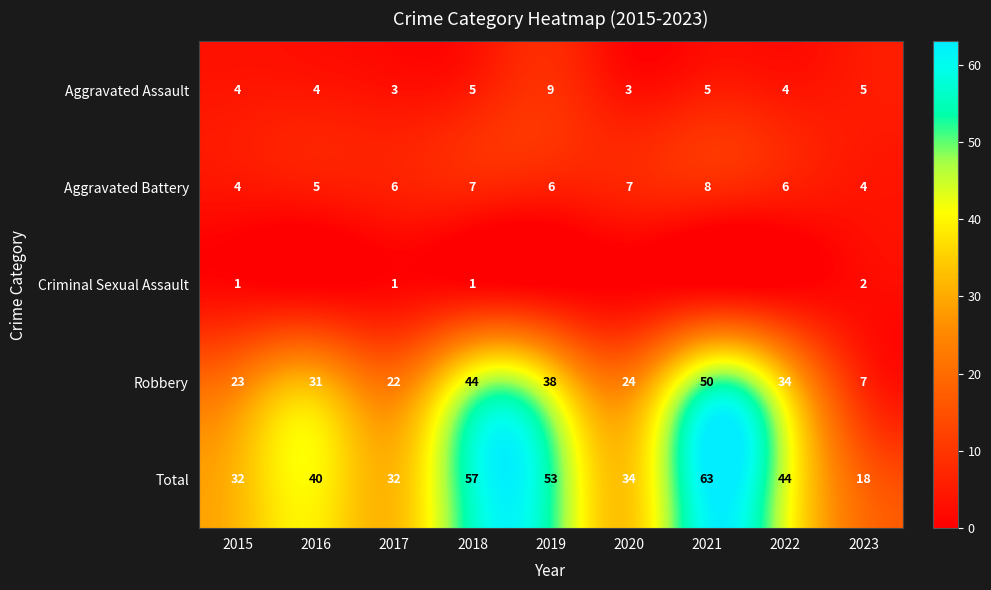

How many data points in Total are less than 40?

4